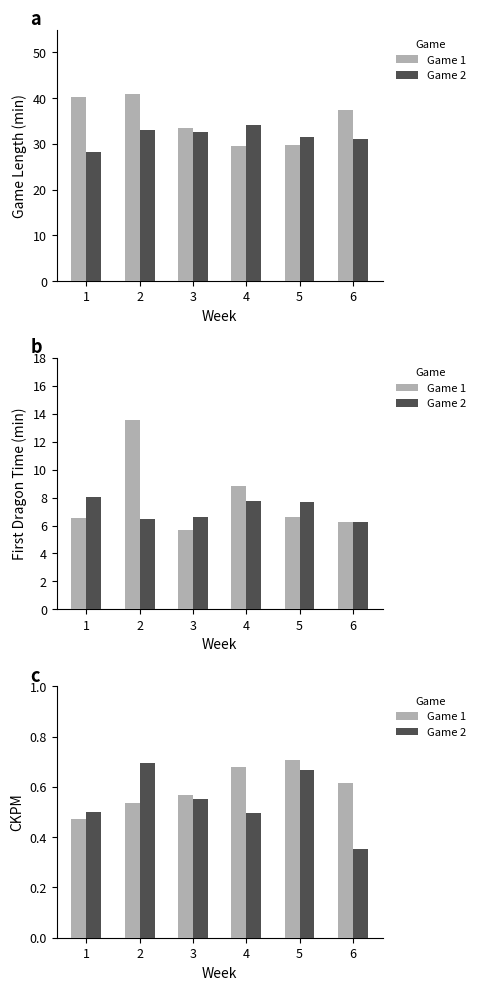

Is it true that Game 2 equals 0.7 at 5?

True